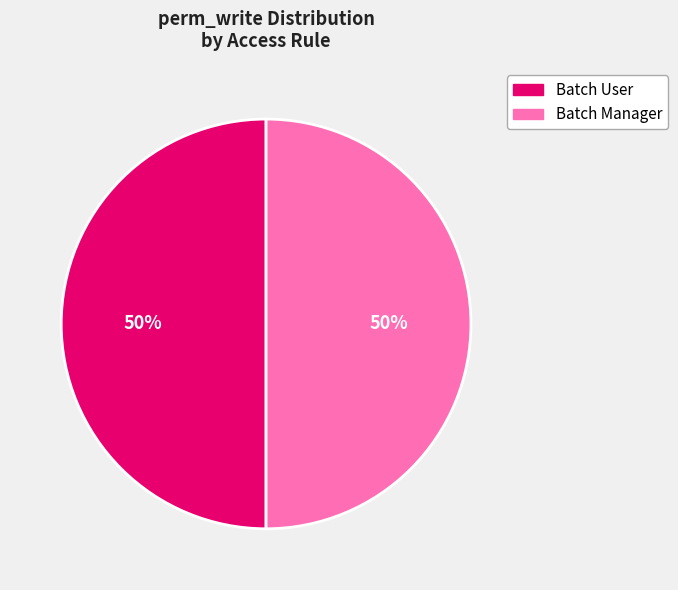

True or false: Batch User accounts for 45% of the total.

False